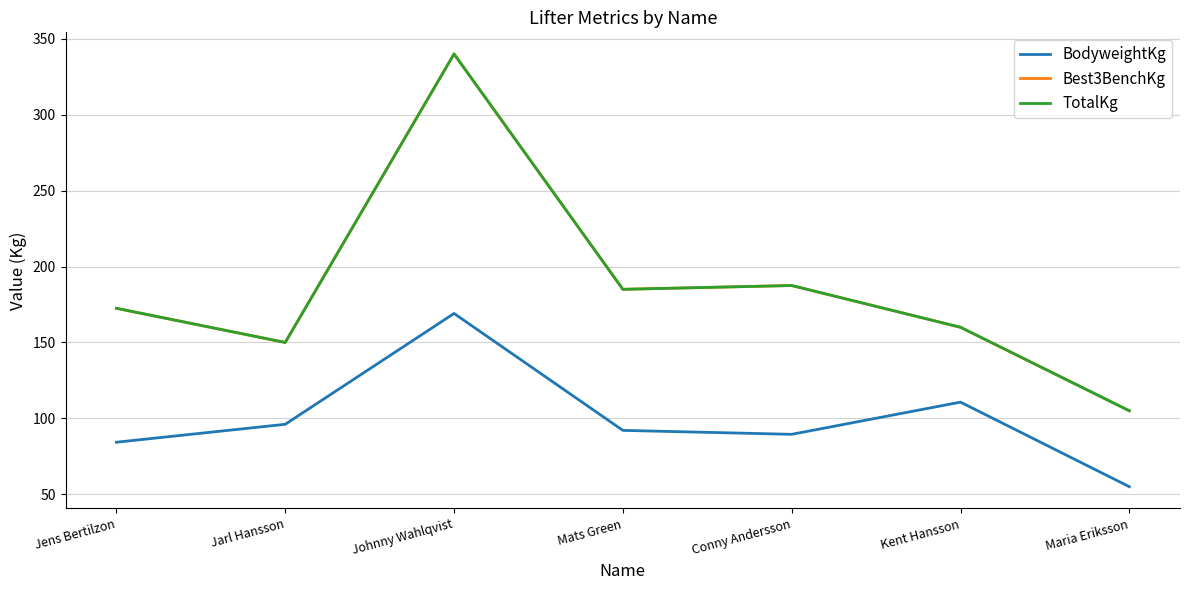

How many lines are shown in the chart?

3